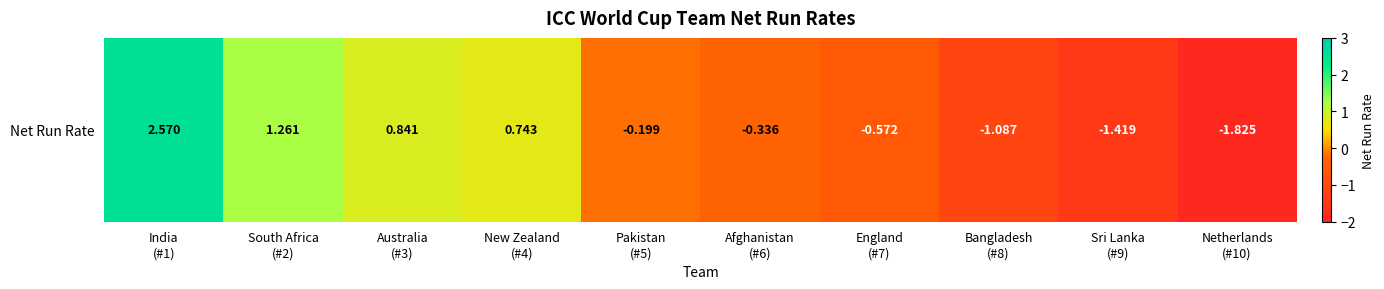

How many categories are shown in the chart?

10